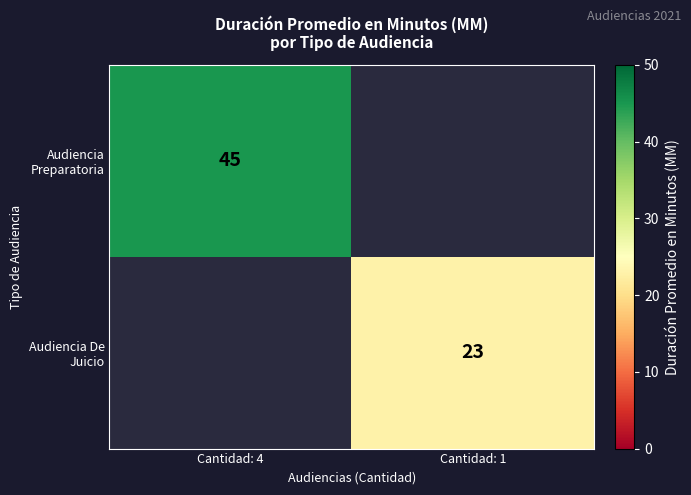

What is the maximum value shown in the chart?

45.0